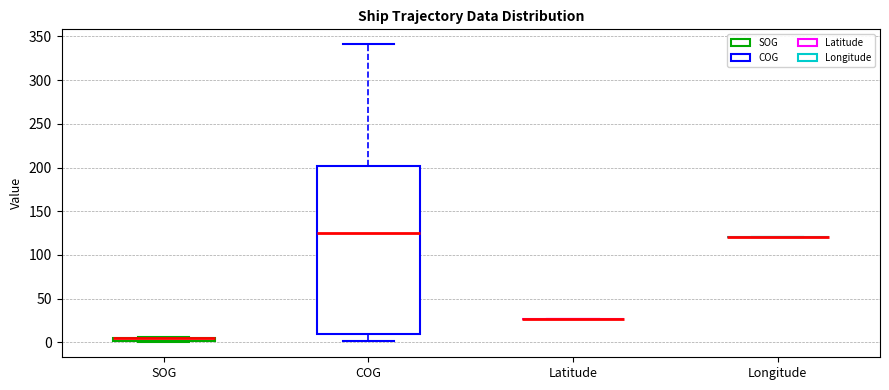

Which box is the tallest, from its lower edge to its upper edge?

COG